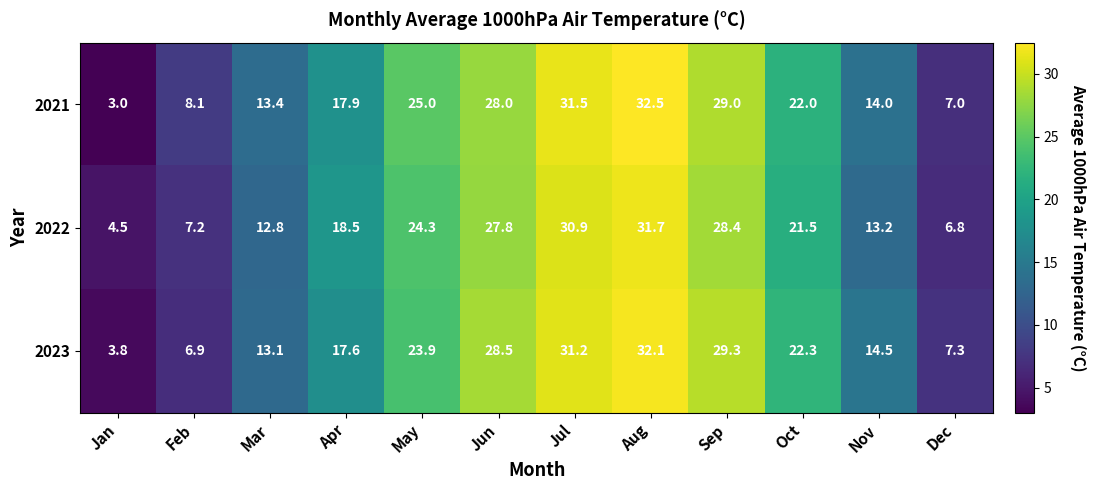

At how many categories does at least one series exceed 11?

9